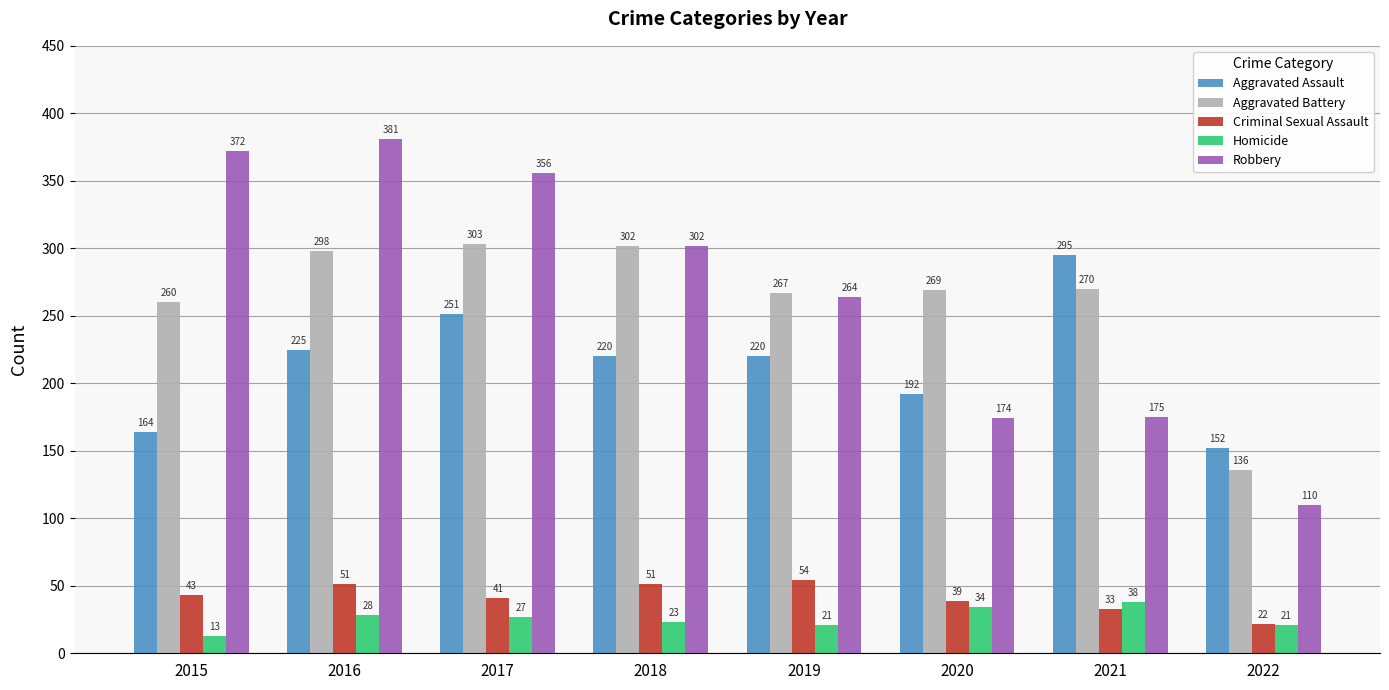

Is the value of Robbery at 2015 greater than the value of Aggravated Assault at 2022?

Yes